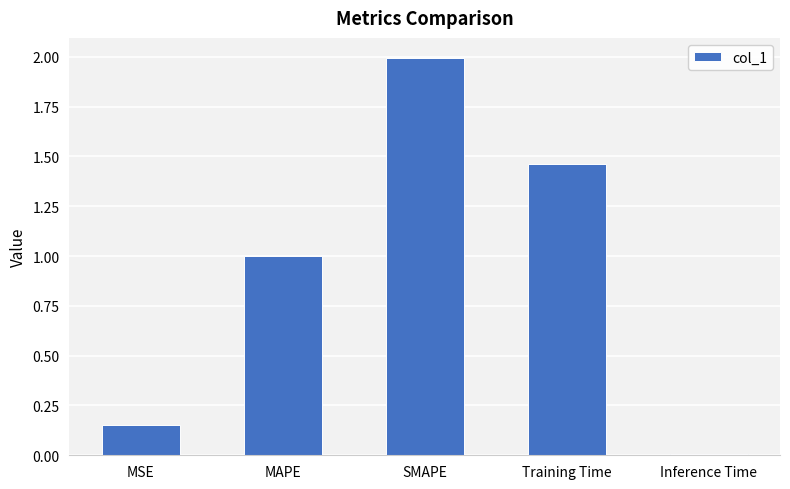

List the labels in order of value, largest first.

SMAPE, Training Time, MAPE, MSE, Inference Time